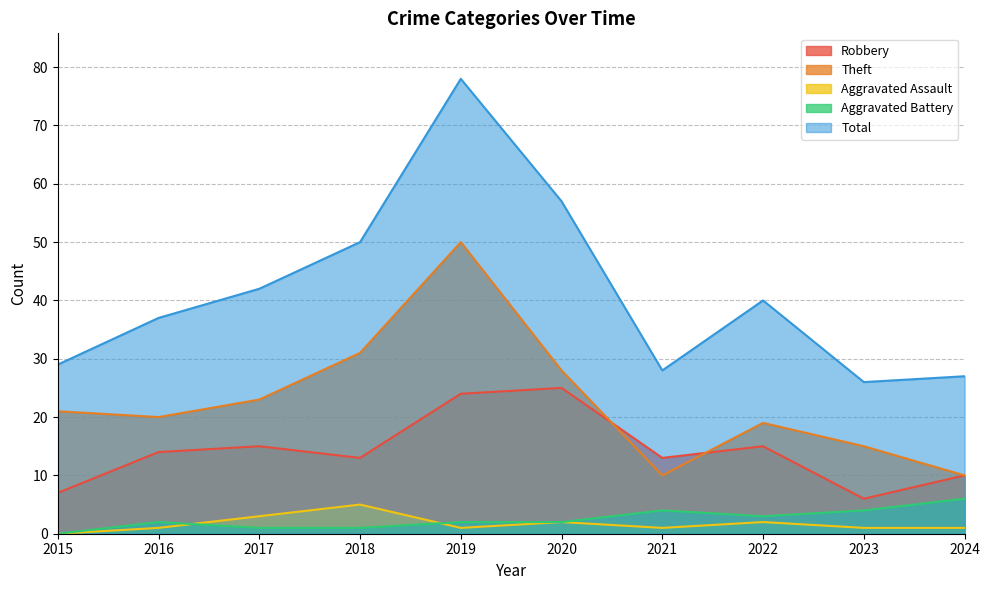

Reading left to right, what are all the values shown in this chart?

Robbery: 2015=7	2016=14	2017=15	2018=13	2019=24	2020=25	2021=13	2022=15	2023=6	2024=10
Theft: 2015=21	2016=20	2017=23	2018=31	2019=50	2020=28	2021=10	2022=19	2023=15	2024=10
Aggravated Assault: 2015=0	2016=1	2017=3	2018=5	2019=1	2020=2	2021=1	2022=2	2023=1	2024=1
Aggravated Battery: 2015=0	2016=2	2017=1	2018=1	2019=2	2020=2	2021=4	2022=3	2023=4	2024=6
Total: 2015=29	2016=37	2017=42	2018=50	2019=78	2020=57	2021=28	2022=40	2023=26	2024=27